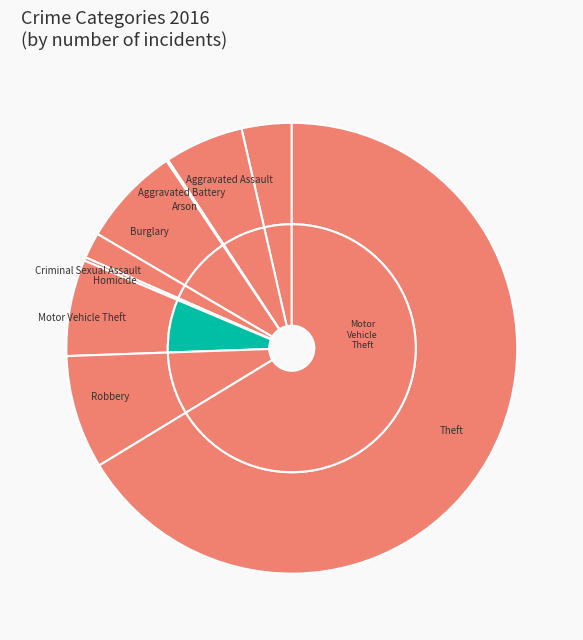

True or false: Aggravated Battery accounts for 6% of the total.

True